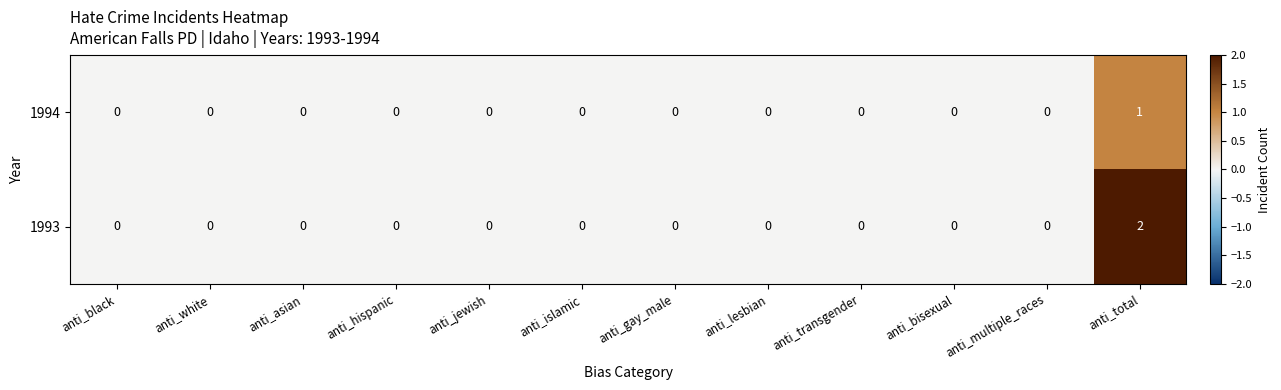

Reading left to right, extract all data points from this chart.

1994: 0	0	0	0	0	0	0	0	0	0	0	1
1993: 0	0	0	0	0	0	0	0	0	0	0	2